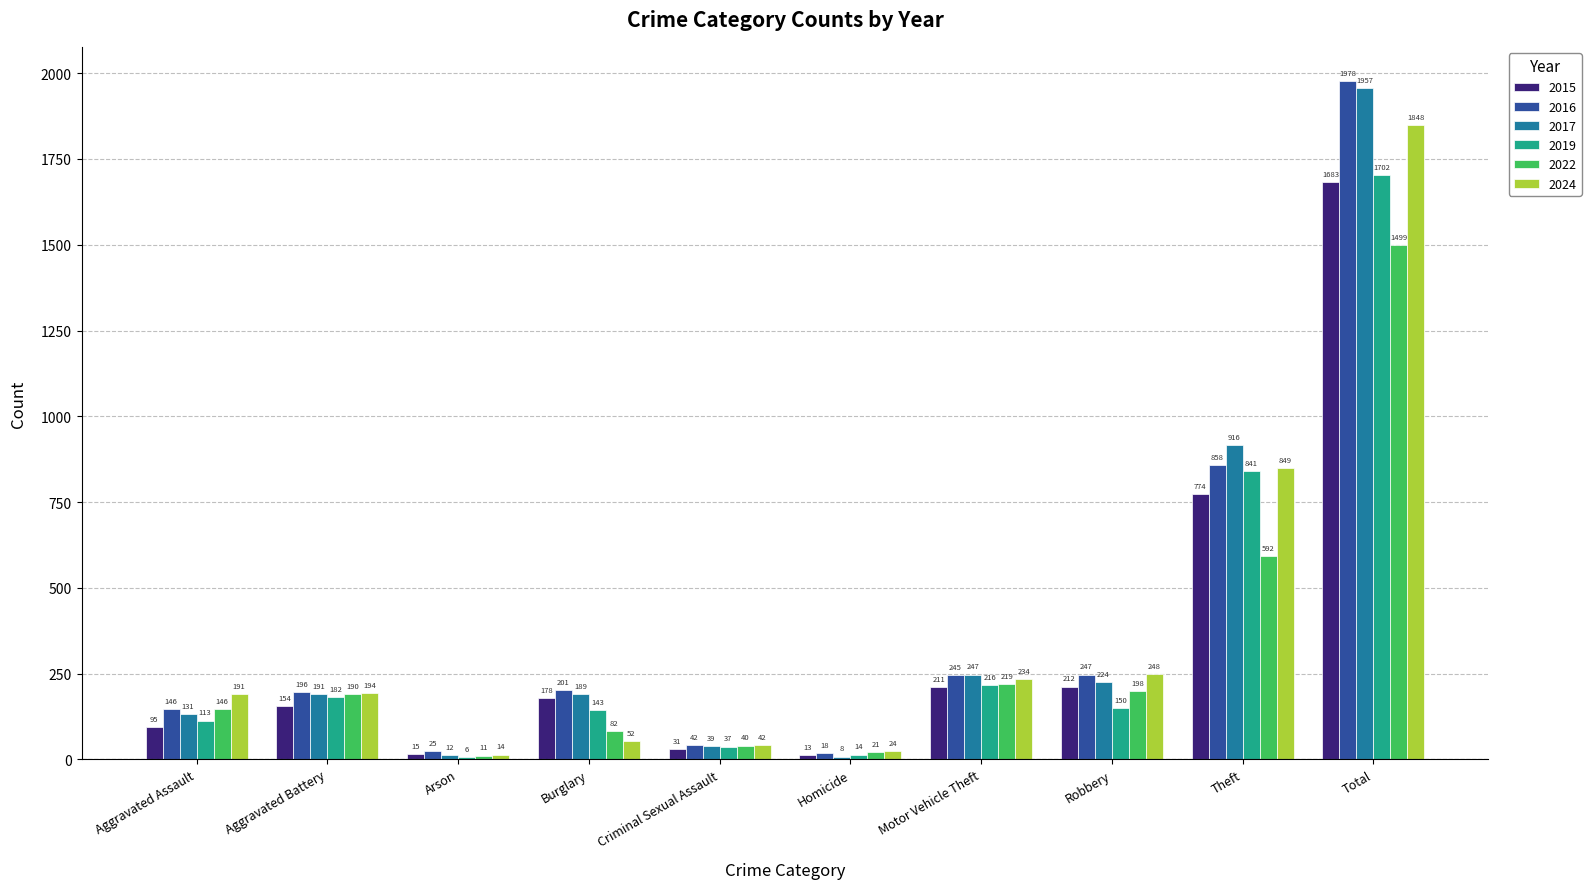

Where is 2022 nearest to the value 755?

Theft